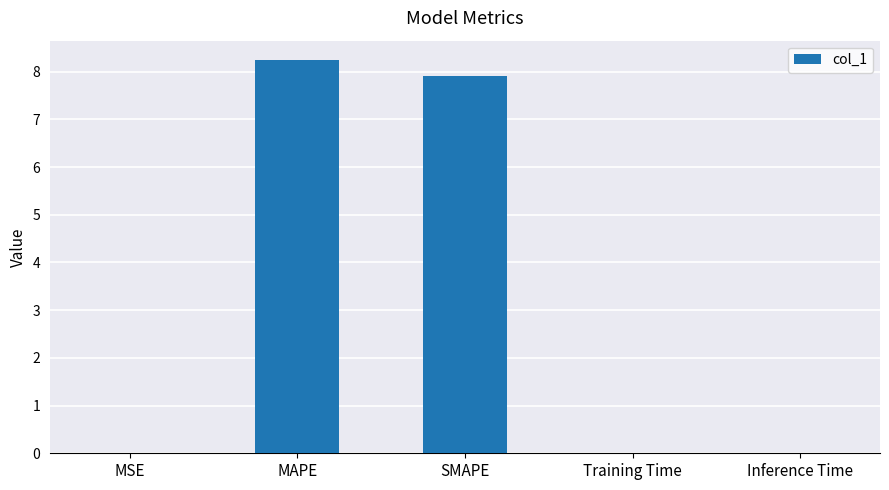

At which category does the chart reach its peak across all series?

MAPE